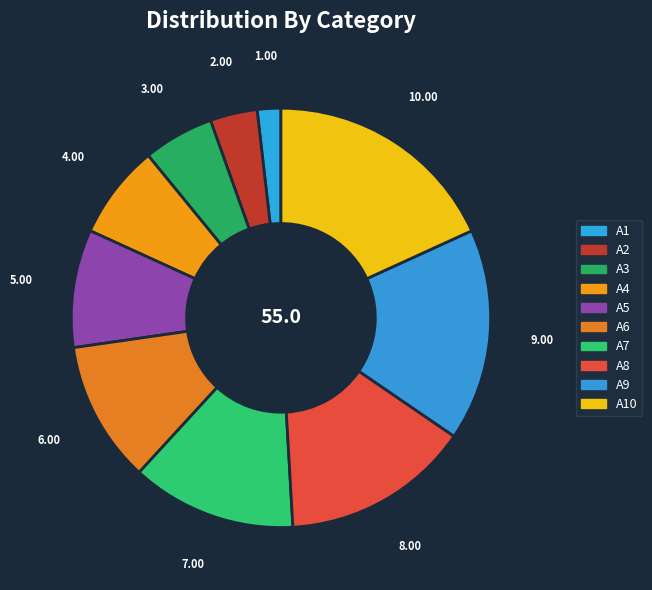

Rank the categories by value from lowest to highest.

A1, A2, A3, A4, A5, A6, A7, A8, A9, A10